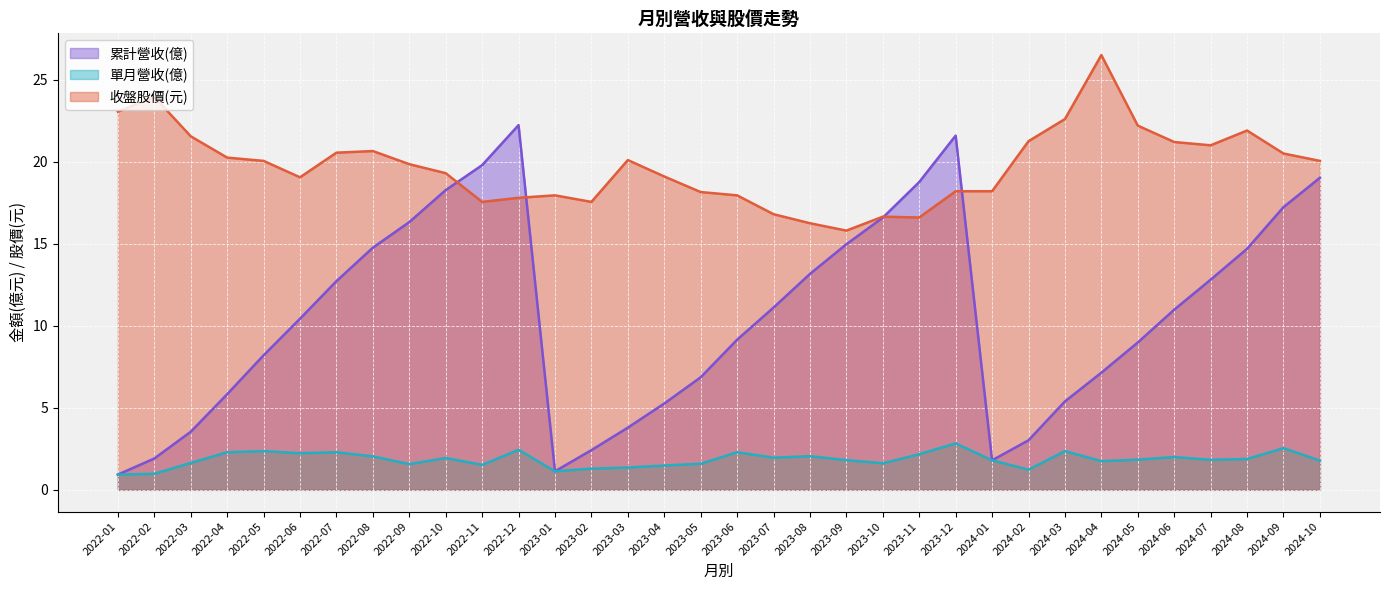

Which category has the lowest value in the 收盤股價(元) series?

2023-09